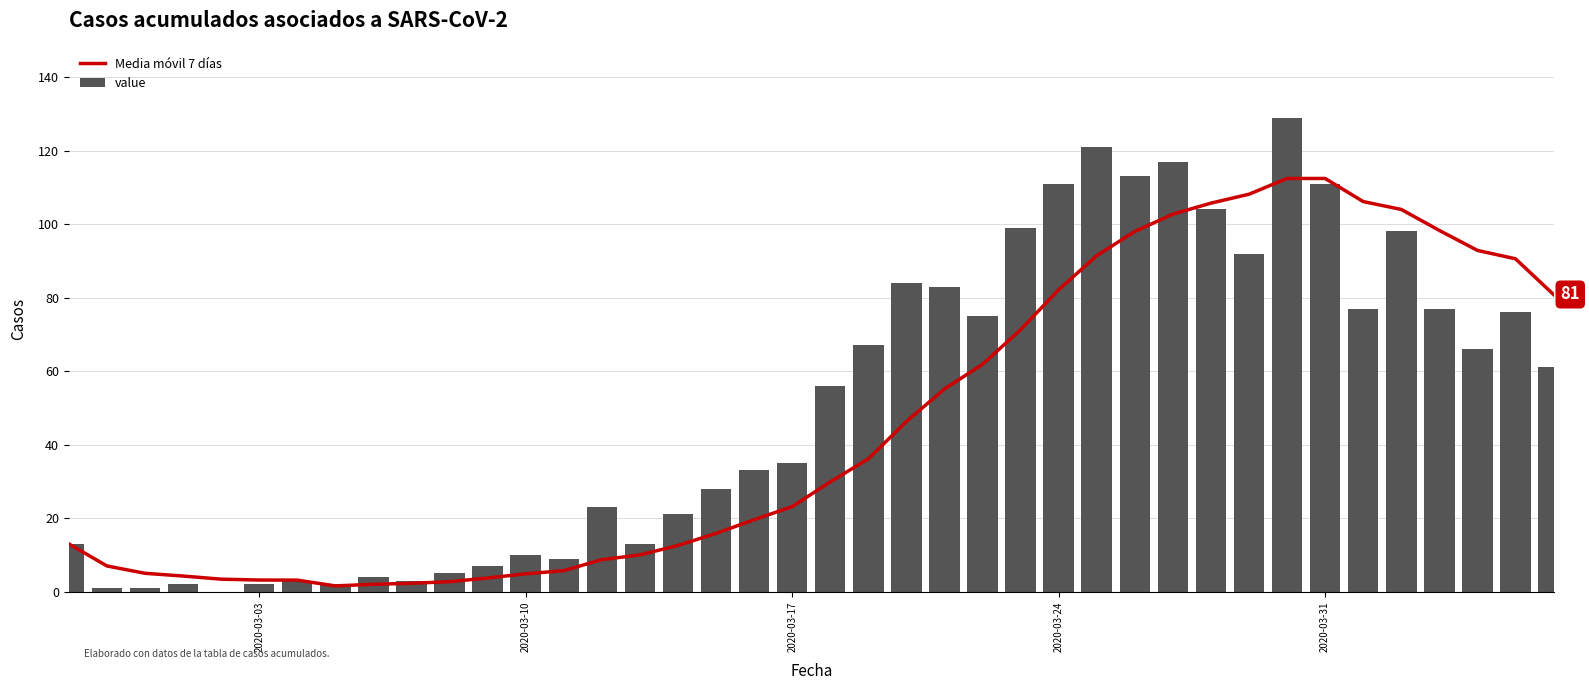

What is the highest value of the Media móvil 7 días series?

112.4